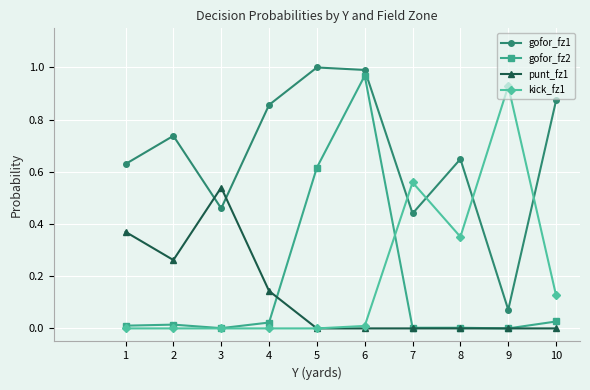

Is it true that kick_fz1 equals -0.6 at 2?

False